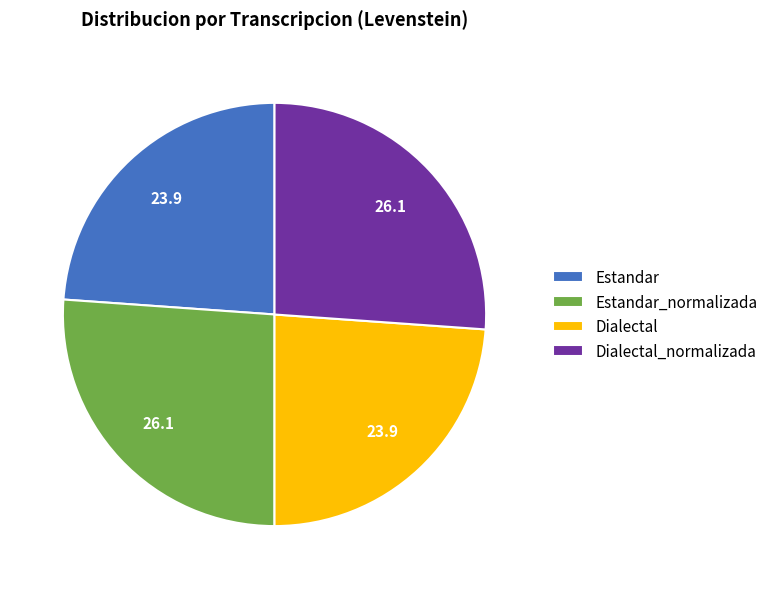

Is it true that Estandar is 17% of the pie?

False